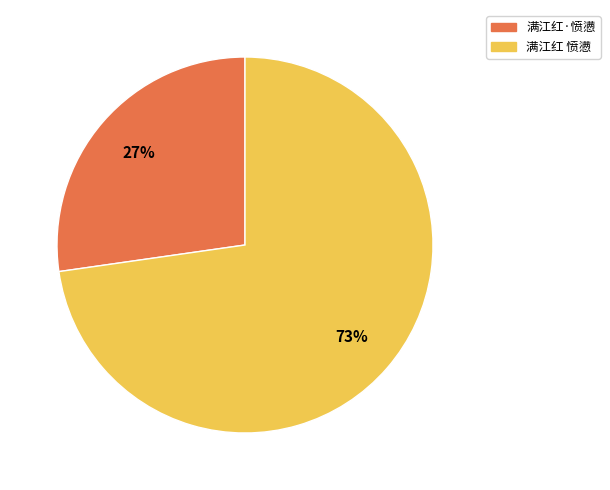

To the nearest percent, what is the average slice percentage?

50%